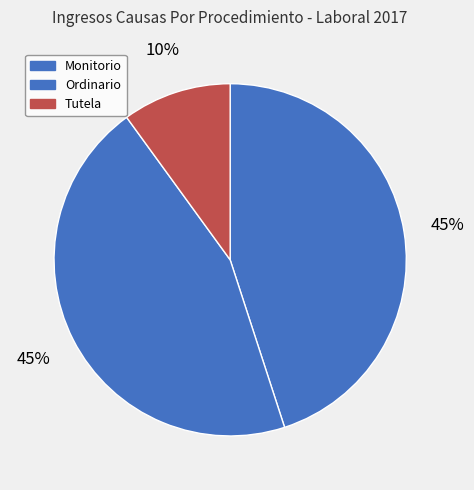

Which category has the biggest portion of the pie?

Monitorio